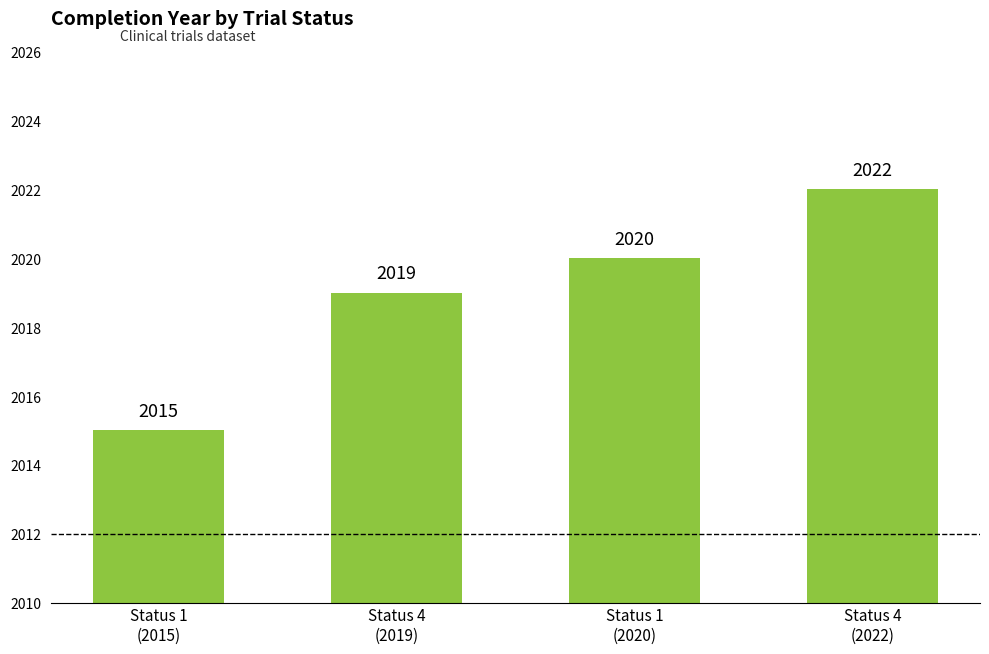

How many distinct data groups are displayed?

1